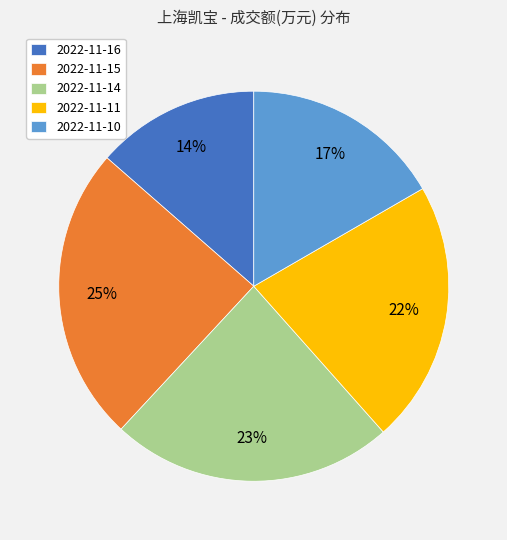

Do 2022-11-16 and 2022-11-11 together represent more than half of the pie?

No